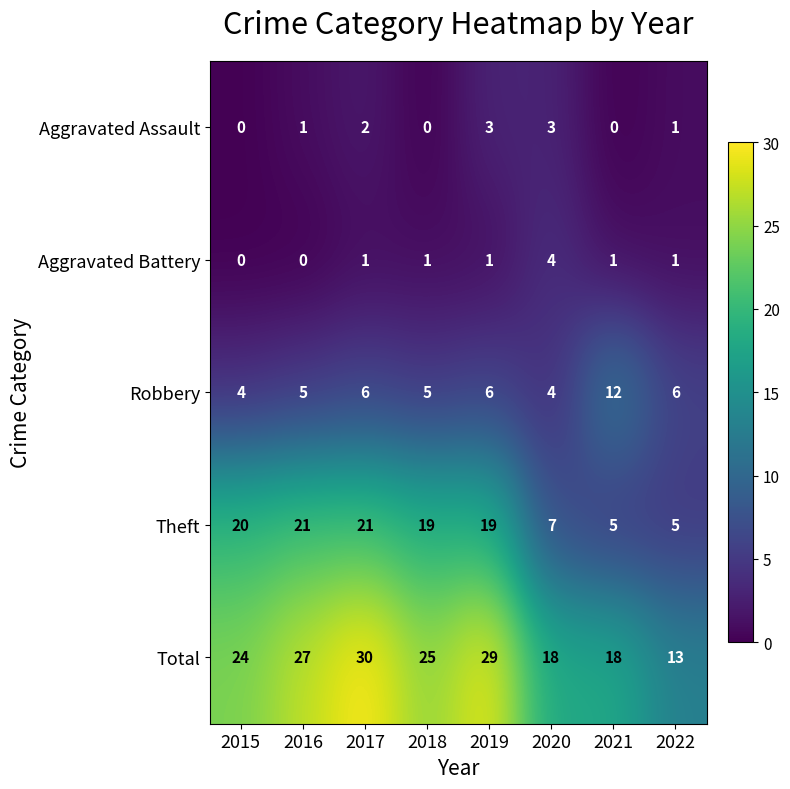

Rank the series at 2018 from lowest to highest value.

Aggravated Assault, Aggravated Battery, Robbery, Theft, Total